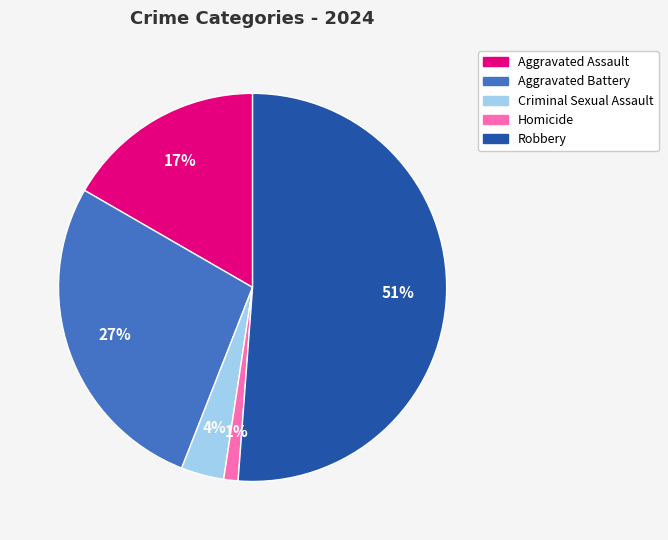

Which category has the smallest portion of the pie?

Homicide